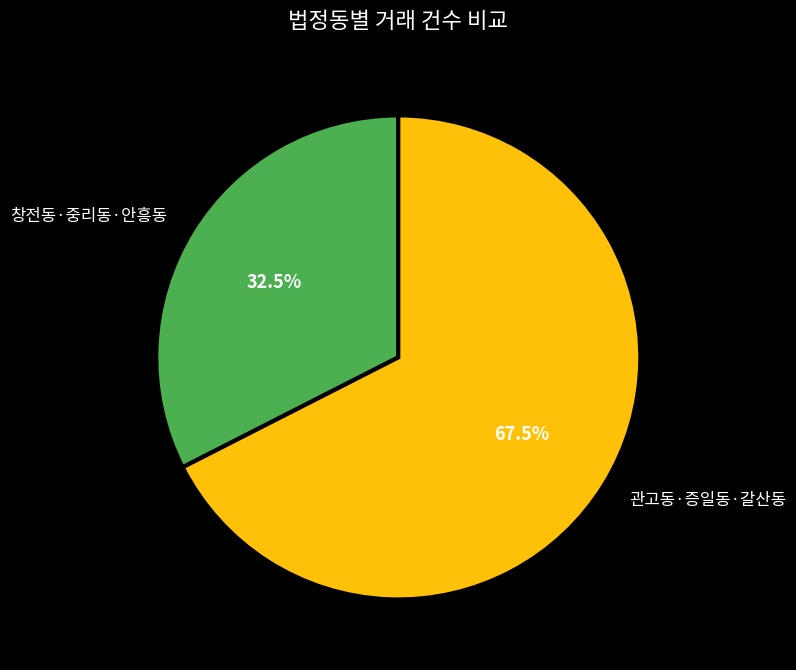

How many segments does this pie chart have?

2